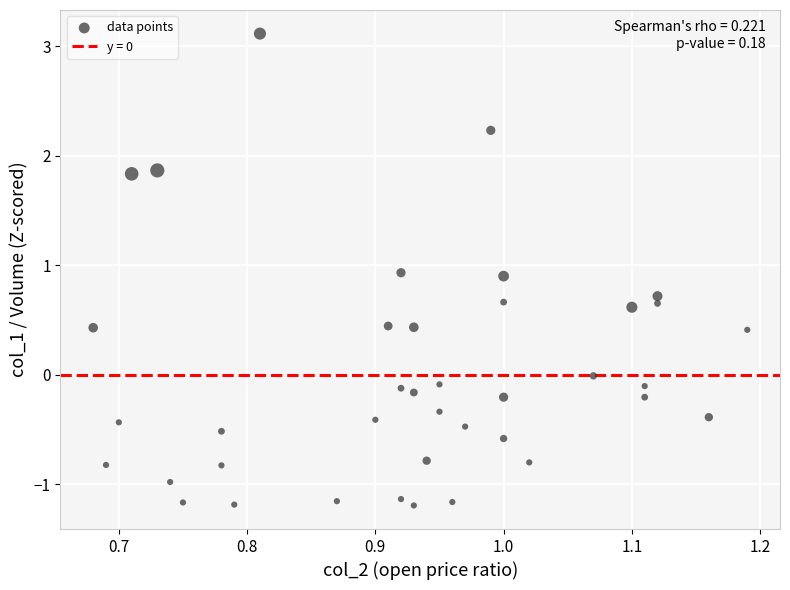

What is the range of X values (max minus min)?

0.5